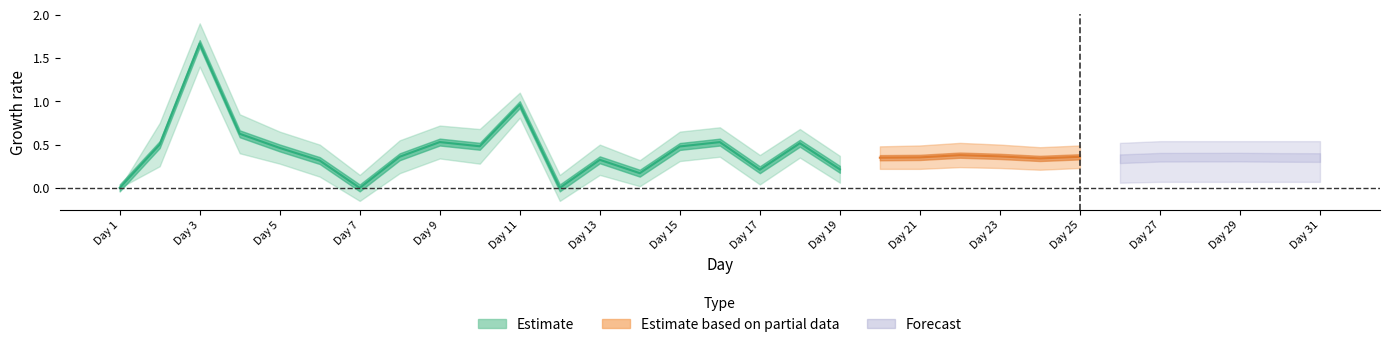

True or false: rate_lo has a value of 0.0 at 27.

False